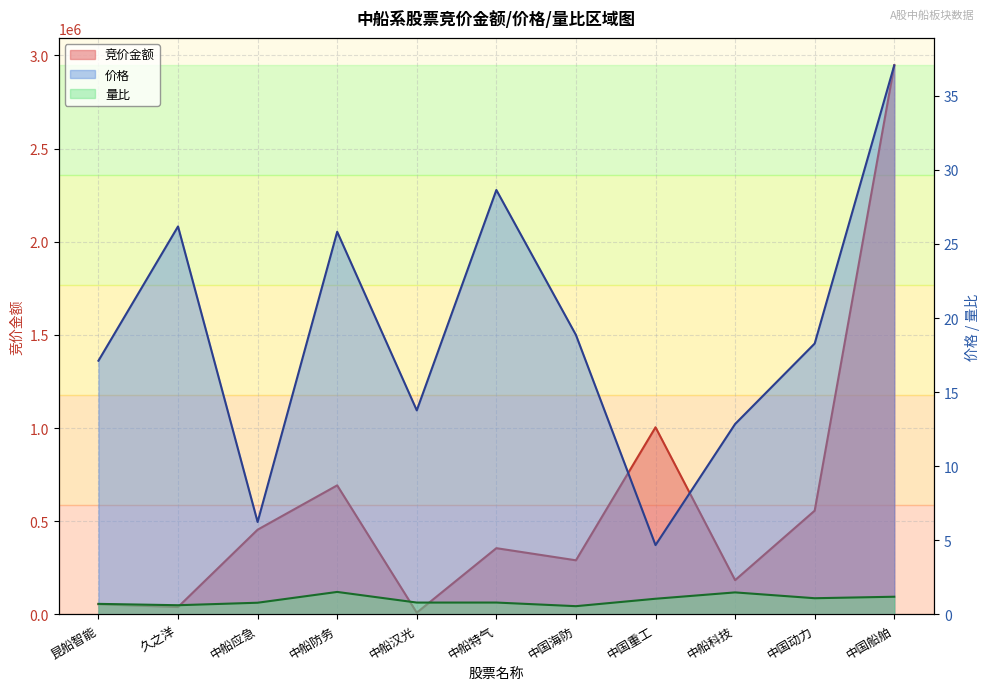

What is the difference between the maximum and second lowest values in the 竞价金额 series?

2906960.0